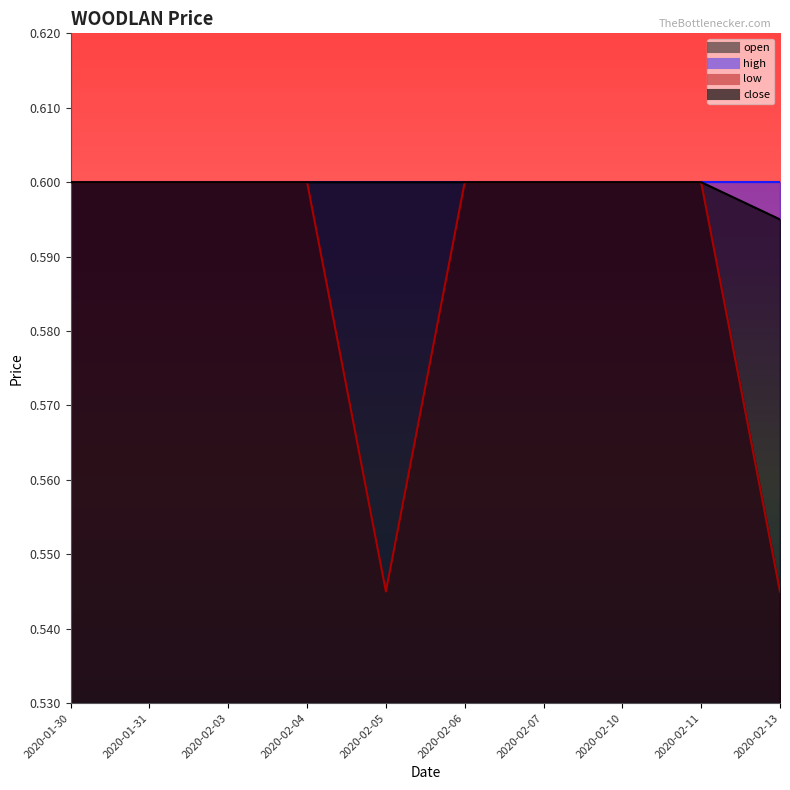

Which label corresponds to the smallest value in the chart?

2020-02-13